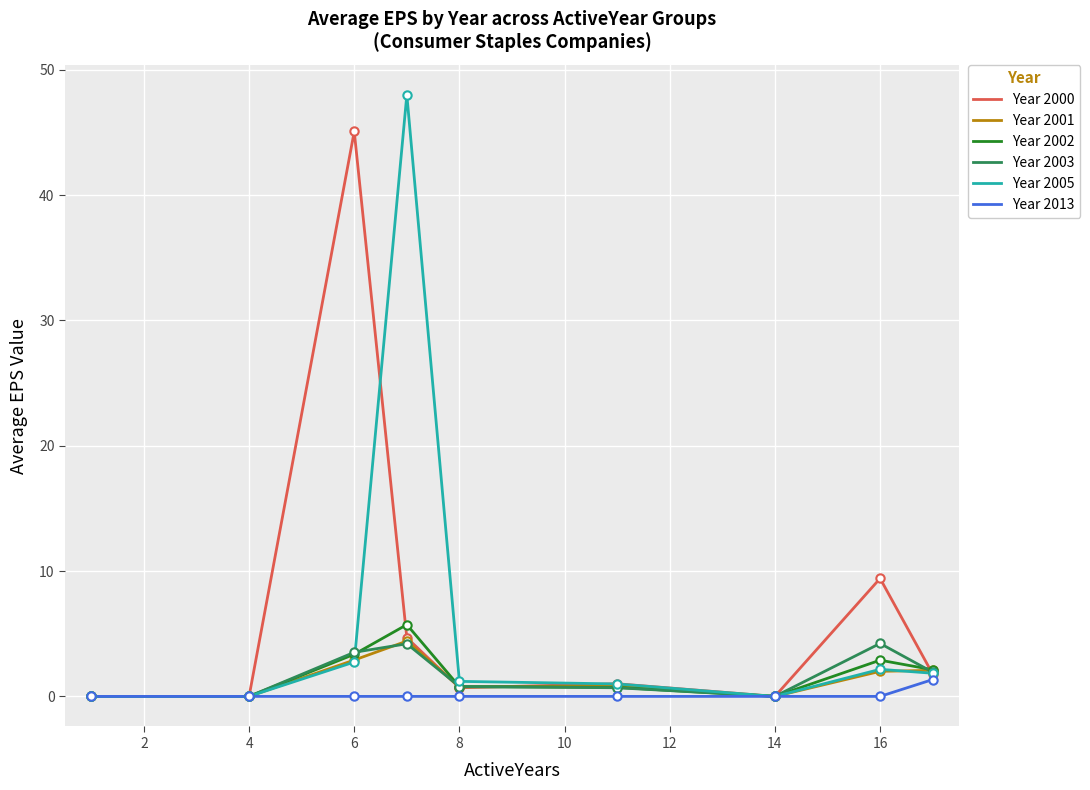

Which series has the widest spread of values?

Year 2005